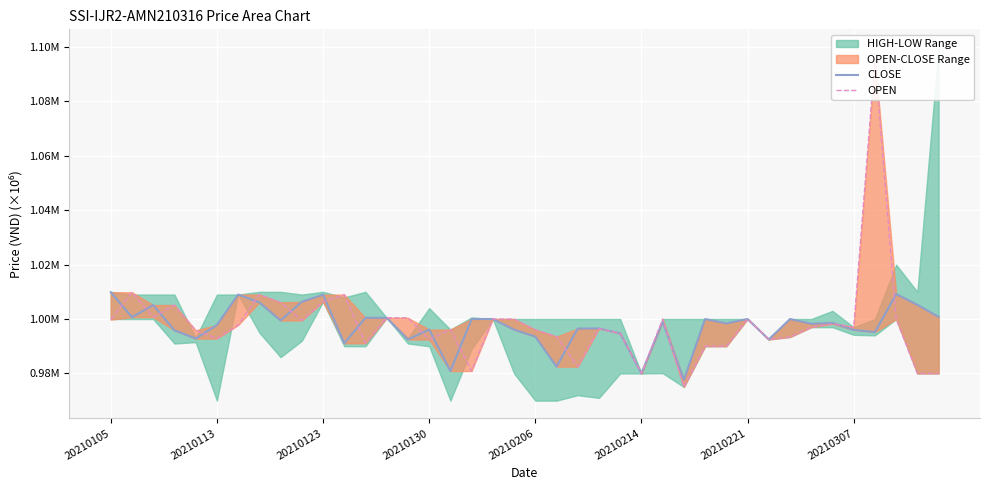

Reading left to right, extract all data points from this chart.

CLOSE: 1.0	1.0	1.0	1.0	1.0	1.0	1.0	1.0	1.0	1.0	1.0	1.0	1.0	1.0	1.0	1.0	1.0	1.0	1.0	1.0	1.0	1.0	1.0	1.0	1.0	1.0	1.0	1.0	1.0	1.0	1.0	1.0	1.0	1.0	1.0	1.0	1.0	1.0	1.0	1.0
OPEN: 1.0	1.0	1.0	1.0	1.0	1.0	1.0	1.0	1.0	1.0	1.0	1.0	1.0	1.0	1.0	1.0	1.0	1.0	1.0	1.0	1.0	1.0	1.0	1.0	1.0	1.0	1.0	1.0	1.0	1.0	1.0	1.0	1.0	1.0	1.0	1.0	1.1	1.0	1.0	1.0